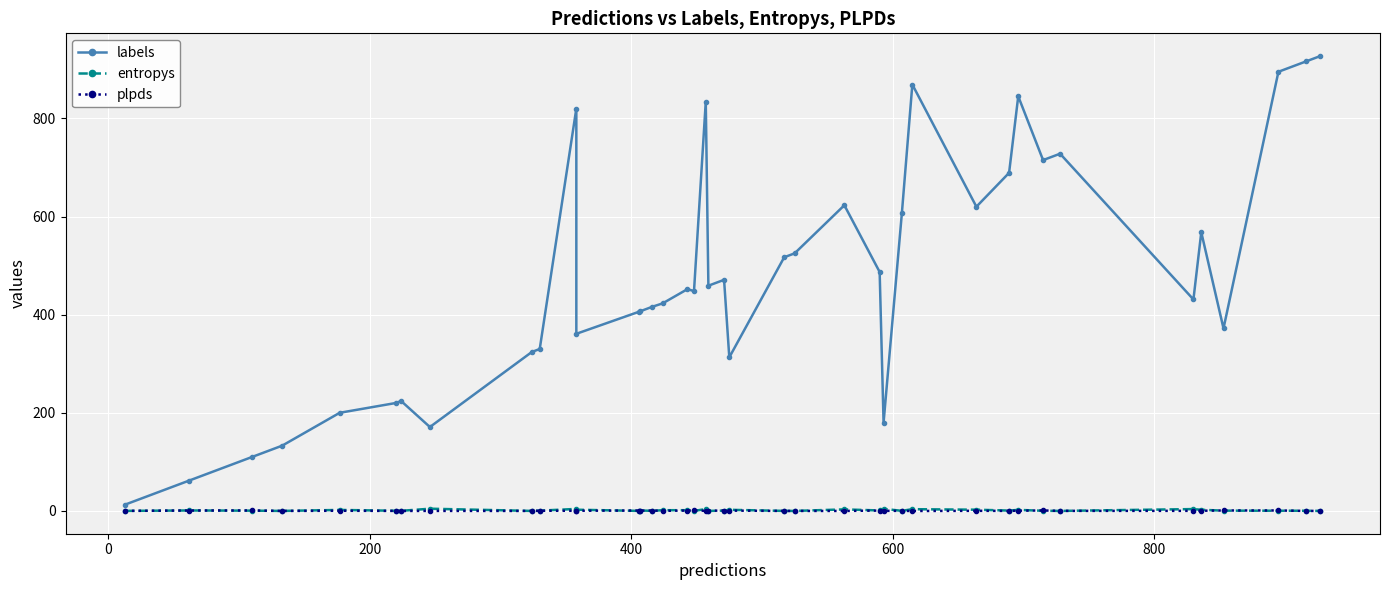

How many interior local peaks does the entropys series have?

13